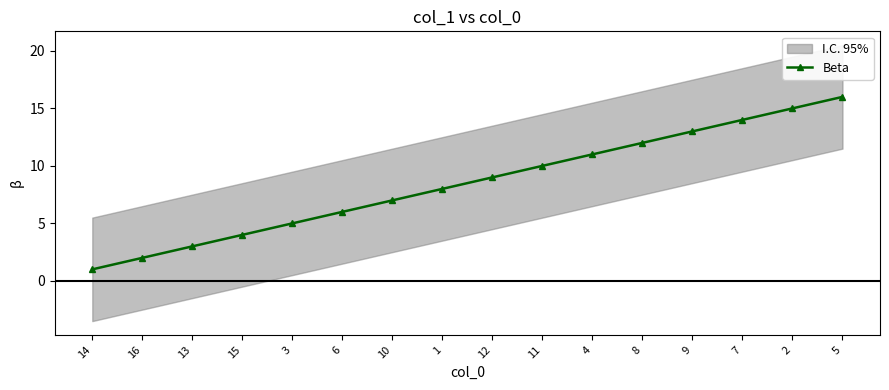

Where does the data first go above 9?

11